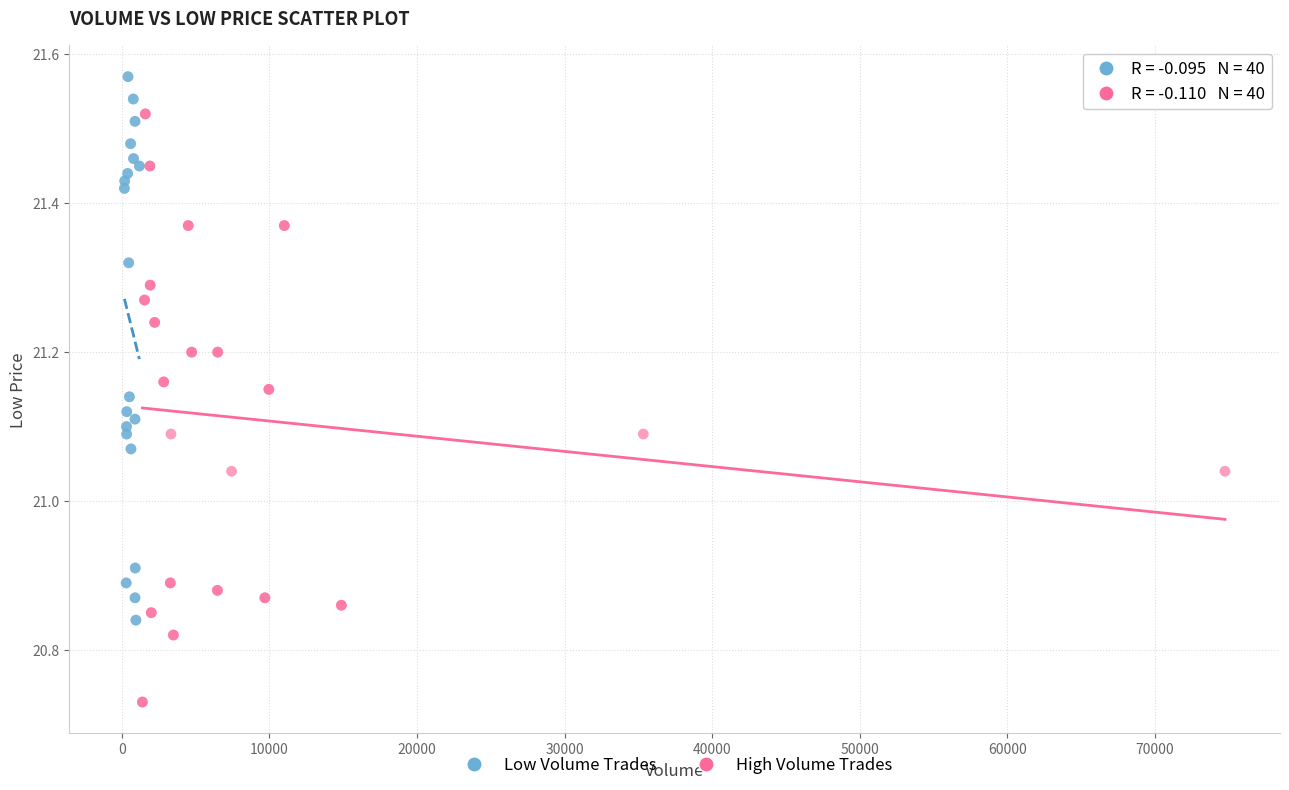

Which series contains the highest Y value?

Low Volume Trades